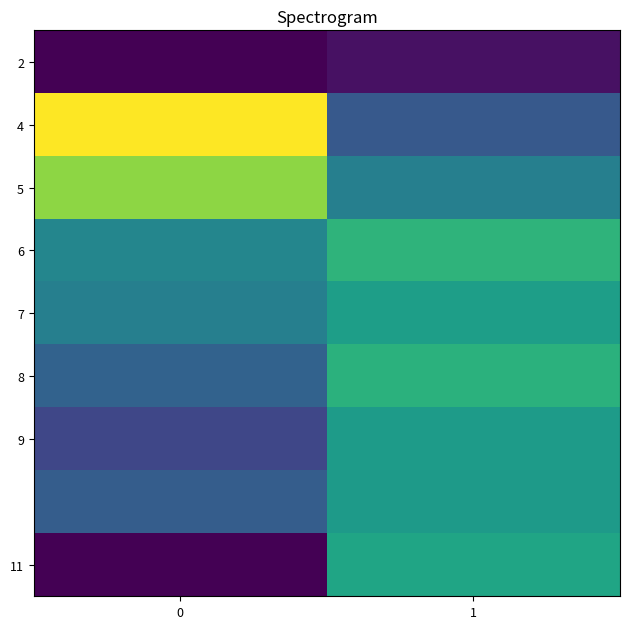

At how many categories does at least one series exceed 818?

2